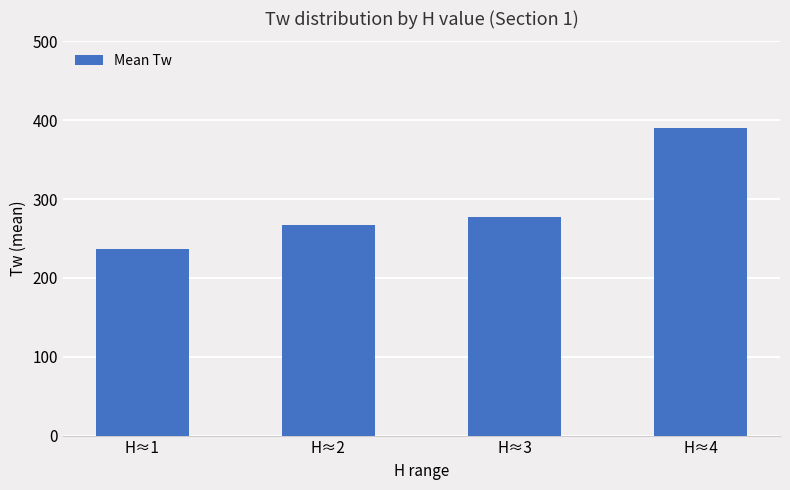

What is the difference between the second highest and minimum values?

39.6